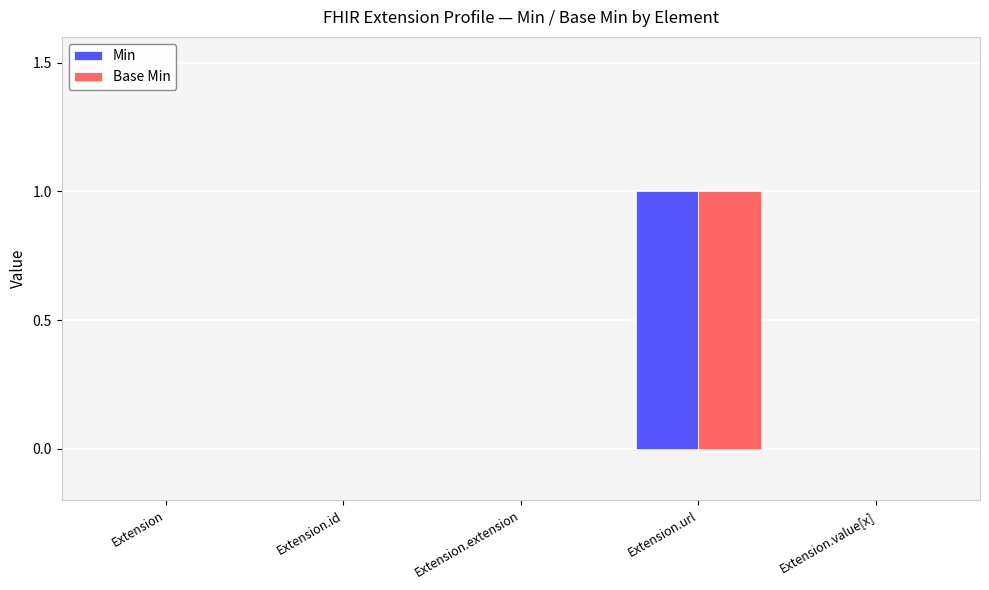

Reading left to right, list all the values displayed in this chart.

Min: Extension=0	Extension.id=0	Extension.extension=0	Extension.url=1	Extension.value[x]=0
Base Min: Extension=0	Extension.id=0	Extension.extension=0	Extension.url=1	Extension.value[x]=0